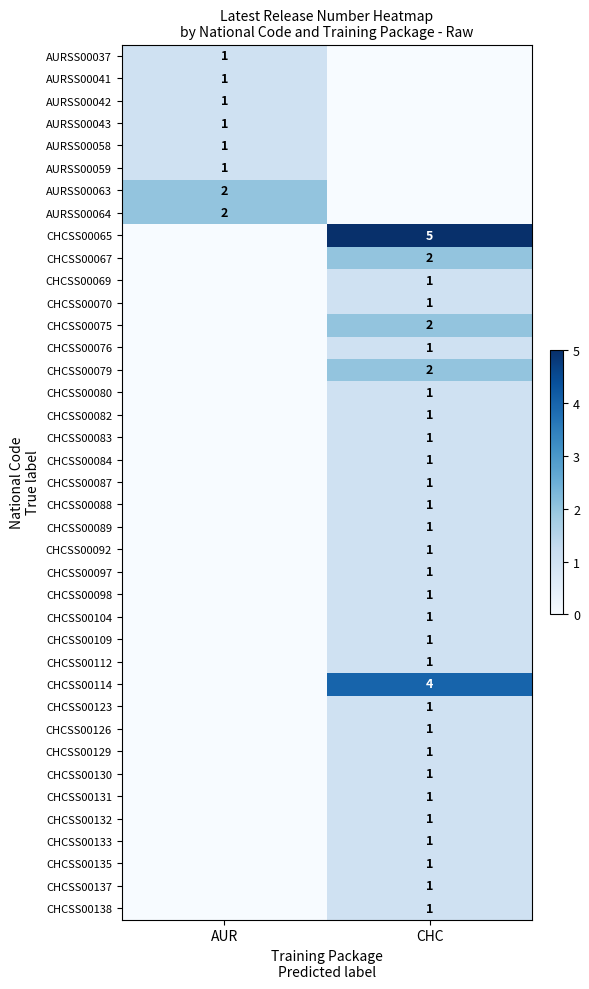

The CHCSS00087 series shows 1 at CHC. True or false?

True